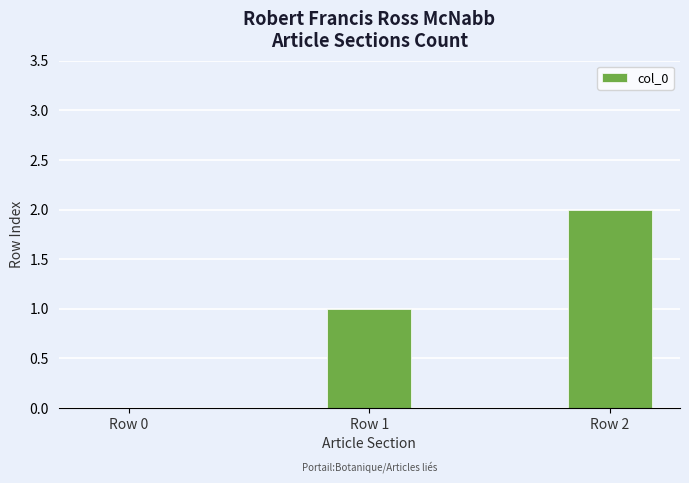

What is the sum of all values?

3